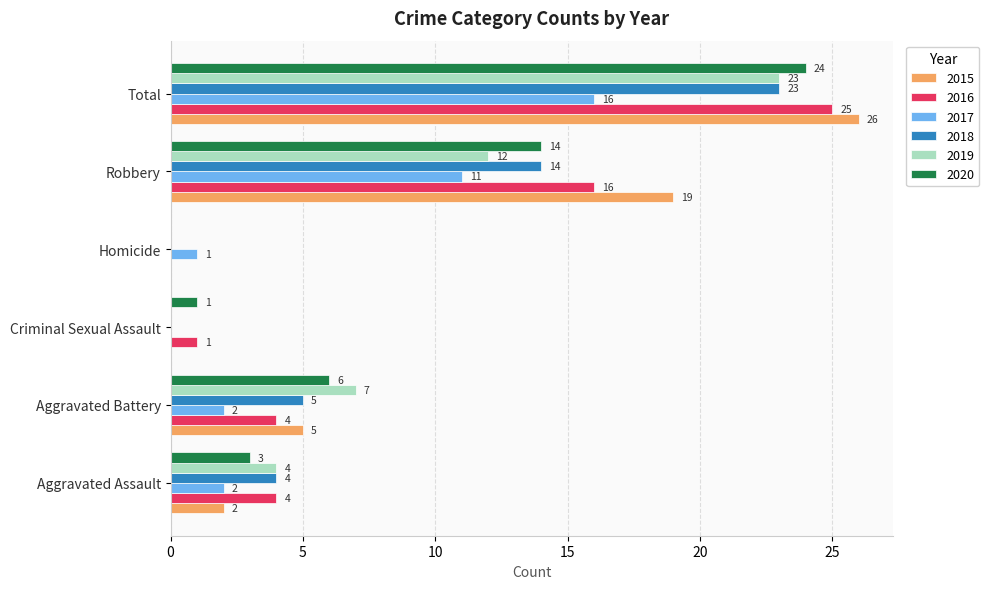

What is the sum of all 2015 values?

52